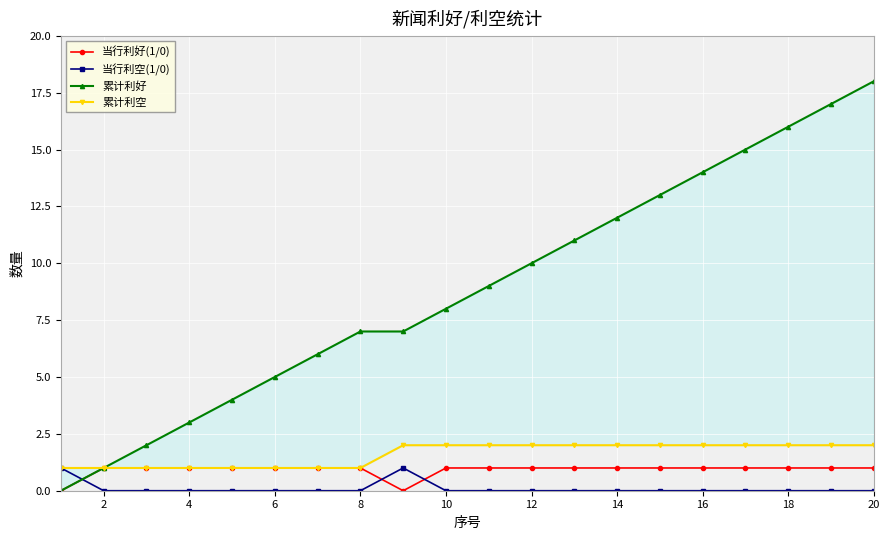

Is it true that 当行利空(1/0) equals 0 at 18?

True